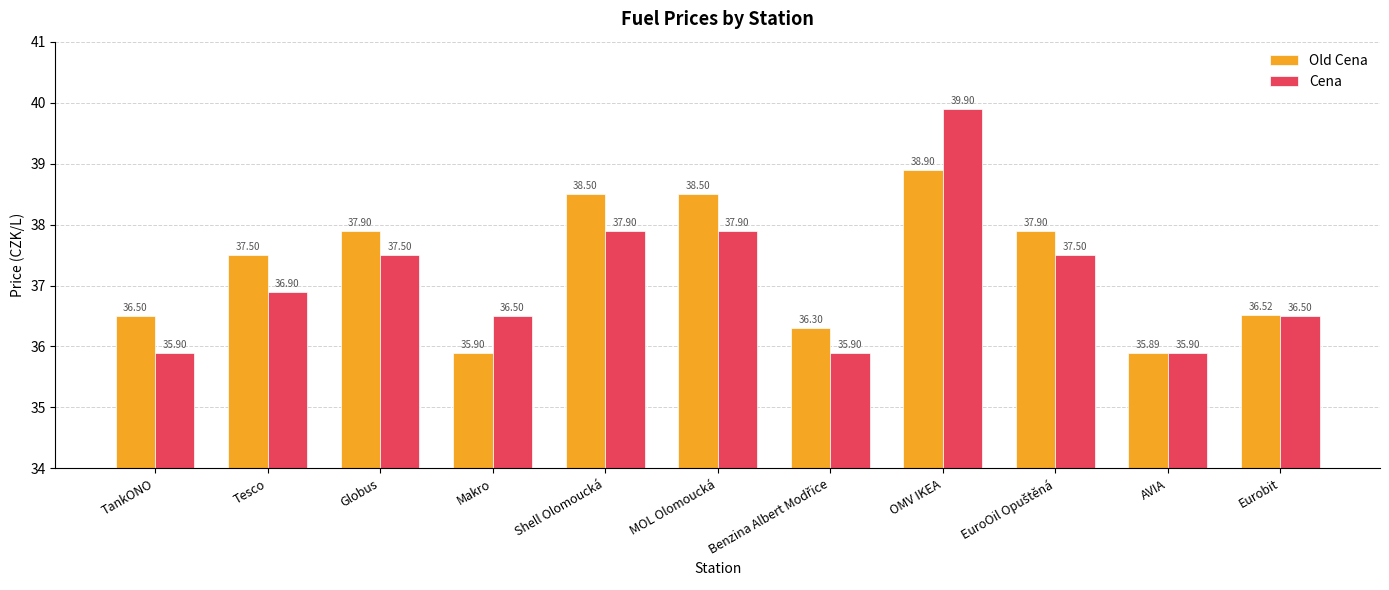

What position from the left is Globus?

3